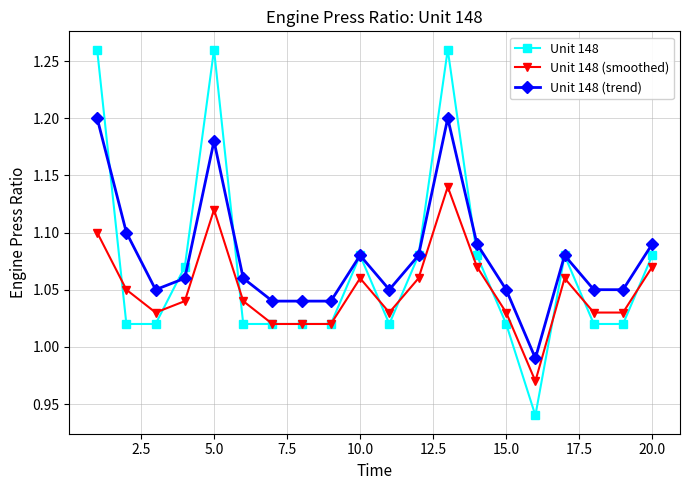

What is the difference between the maximum and minimum values in the Unit 148 series?

0.3